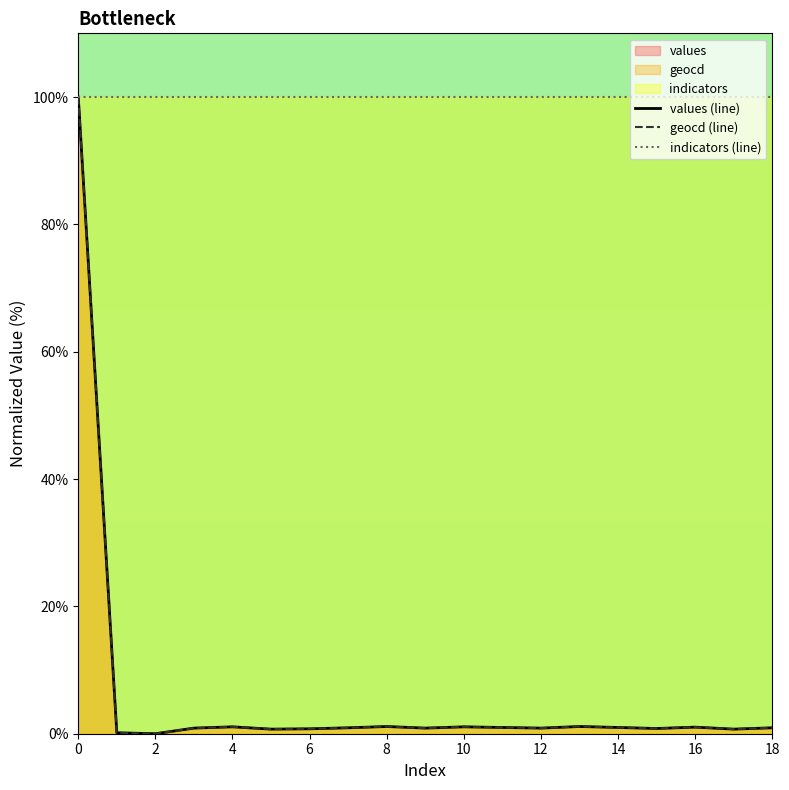

How many values in the geocd (line) series exceed 0?

18